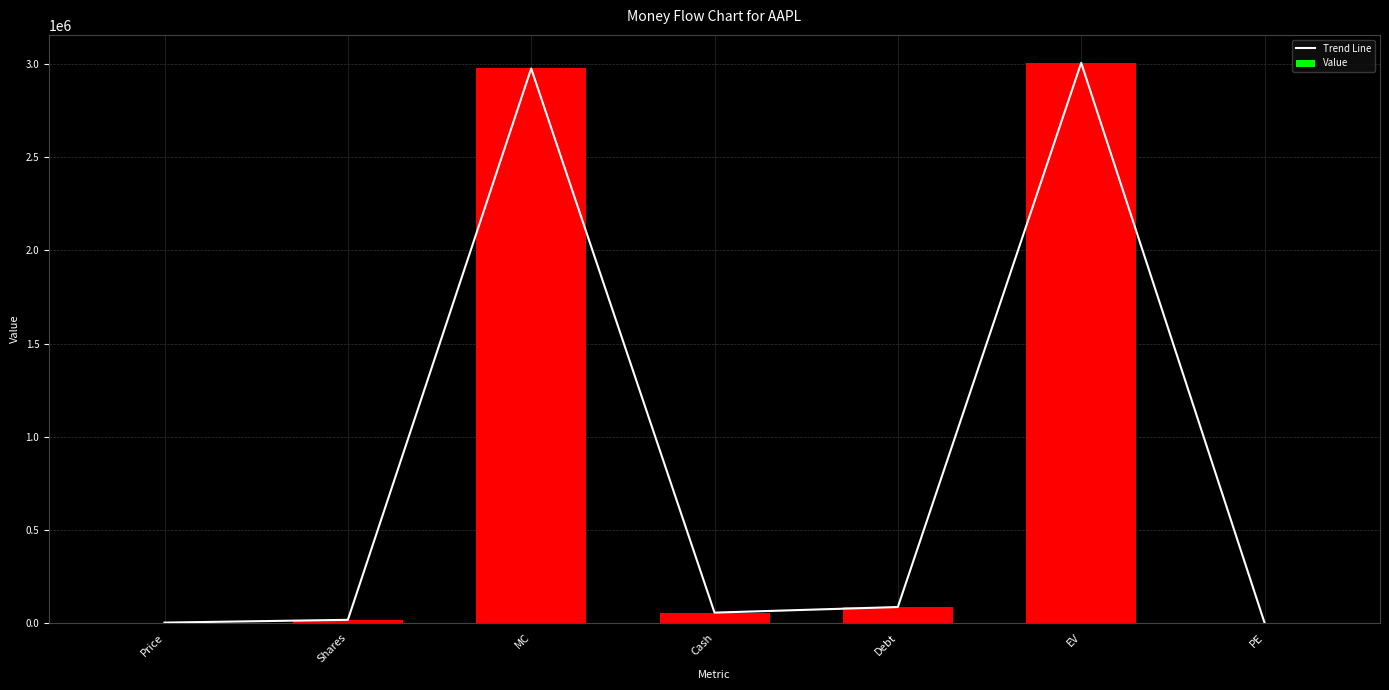

How many values in the Value series exceed 53775?

3